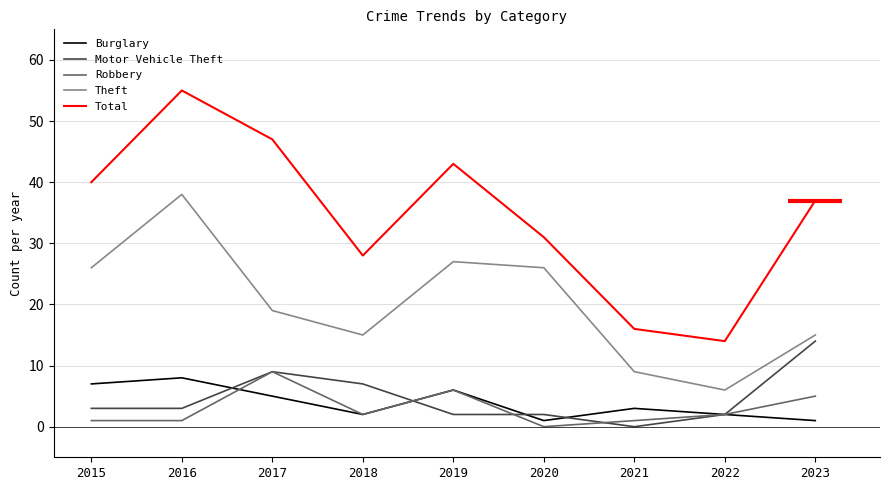

What is the greatest value displayed?

55